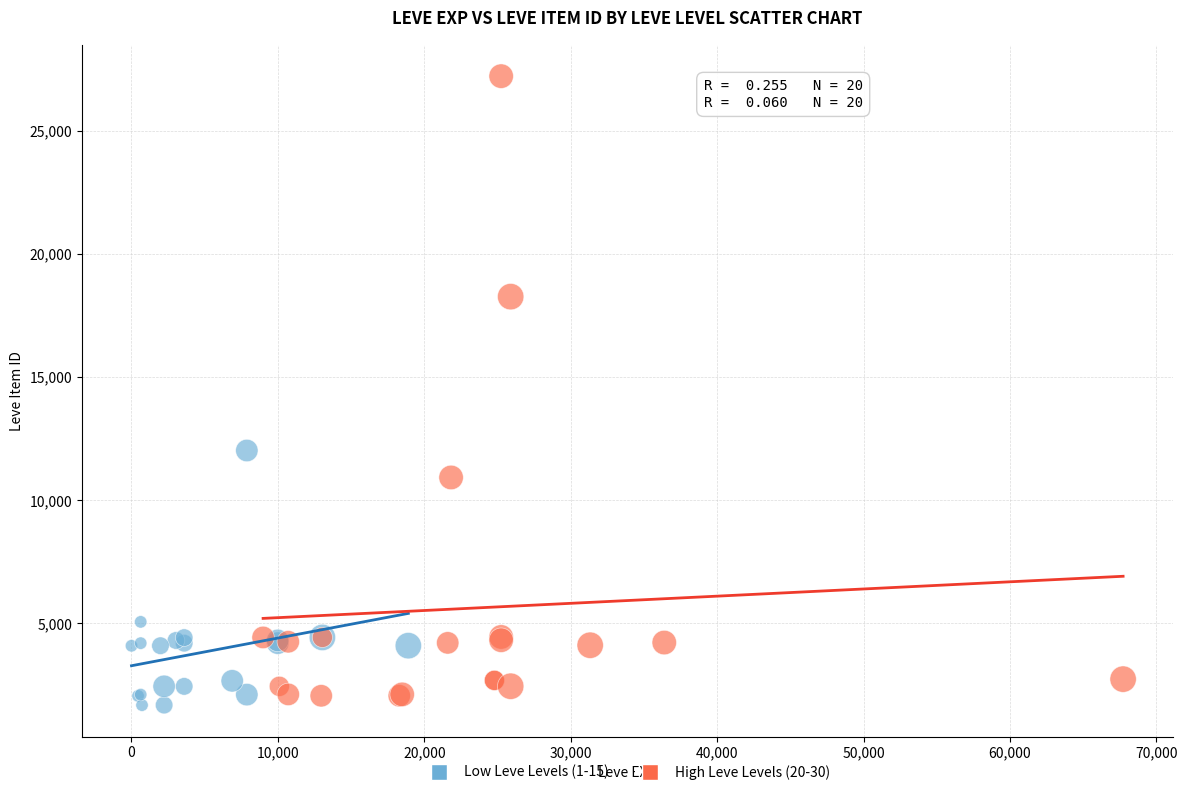

Which series contains the highest Y value?

High Leve Levels (20-30)